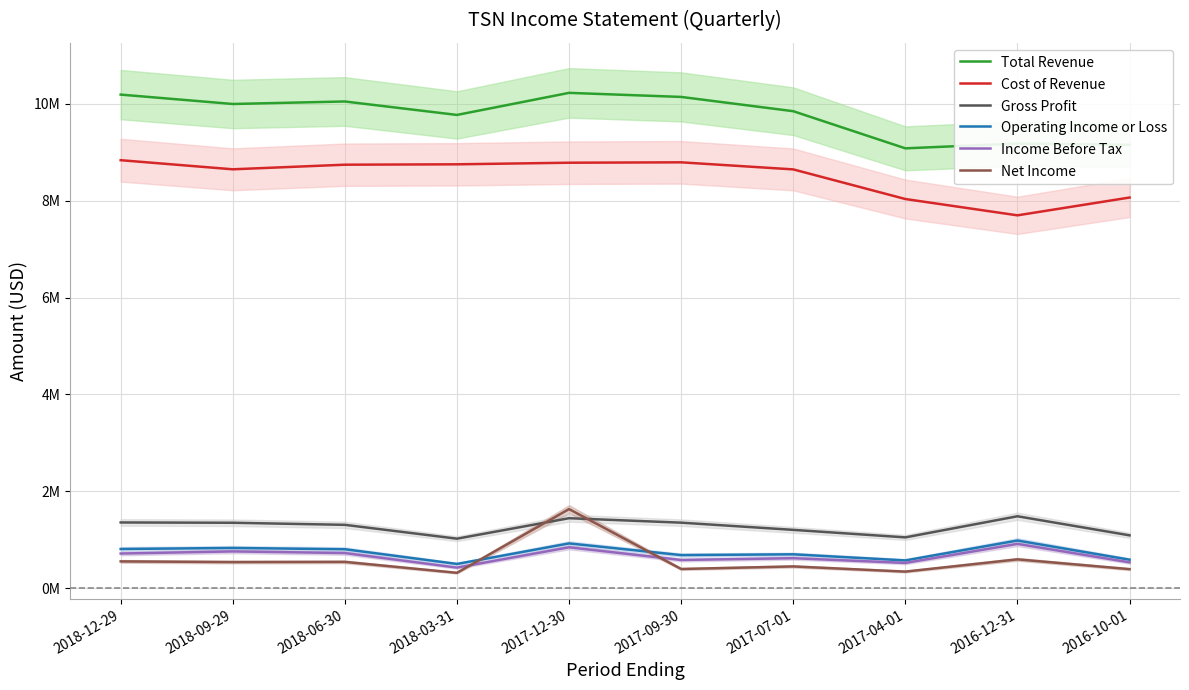

Reading left to right, transcribe all the data shown in this chart.

Total Revenue: 2018-12-29=10.2	2018-09-29=10.0	2018-06-30=10.1	2018-03-31=9.8	2017-12-30=10.2	2017-09-30=10.1	2017-07-01=9.8	2017-04-01=9.1	2016-12-31=9.2	2016-10-01=9.2
Cost of Revenue: 2018-12-29=8.8	2018-09-29=8.7	2018-06-30=8.7	2018-03-31=8.8	2017-12-30=8.8	2017-09-30=8.8	2017-07-01=8.6	2017-04-01=8.0	2016-12-31=7.7	2016-10-01=8.1
Gross Profit: 2018-12-29=1.4	2018-09-29=1.3	2018-06-30=1.3	2018-03-31=1.0	2017-12-30=1.4	2017-09-30=1.4	2017-07-01=1.2	2017-04-01=1.0	2016-12-31=1.5	2016-10-01=1.1
Operating Income or Loss: 2018-12-29=0.8	2018-09-29=0.8	2018-06-30=0.8	2018-03-31=0.5	2017-12-30=0.9	2017-09-30=0.7	2017-07-01=0.7	2017-04-01=0.6	2016-12-31=1.0	2016-10-01=0.6
Income Before Tax: 2018-12-29=0.7	2018-09-29=0.8	2018-06-30=0.7	2018-03-31=0.4	2017-12-30=0.8	2017-09-30=0.6	2017-07-01=0.6	2017-04-01=0.5	2016-12-31=0.9	2016-10-01=0.5
Net Income: 2018-12-29=0.6	2018-09-29=0.5	2018-06-30=0.5	2018-03-31=0.3	2017-12-30=1.6	2017-09-30=0.4	2017-07-01=0.4	2017-04-01=0.3	2016-12-31=0.6	2016-10-01=0.4